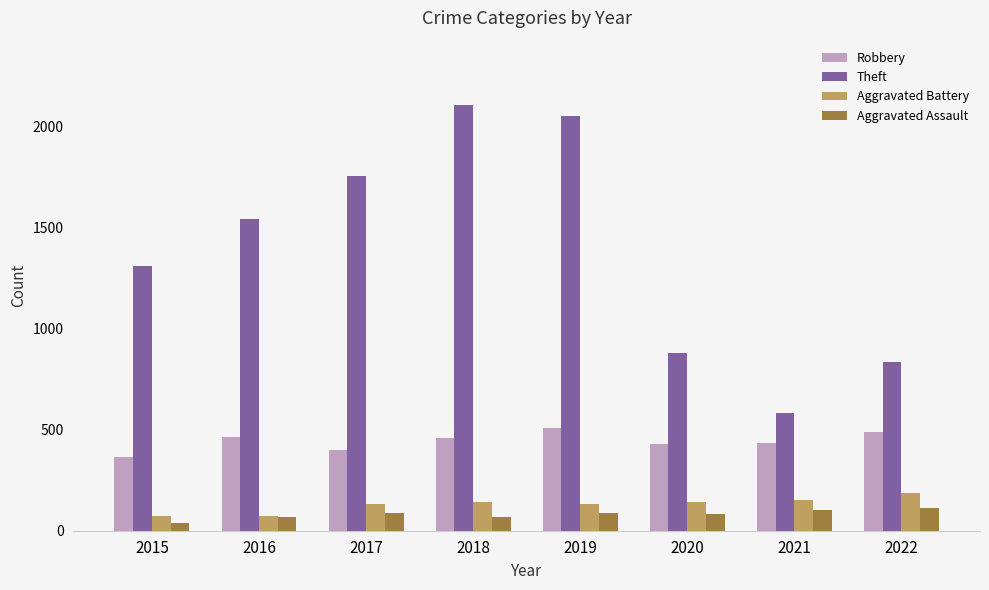

Count the number of categories in the chart.

8